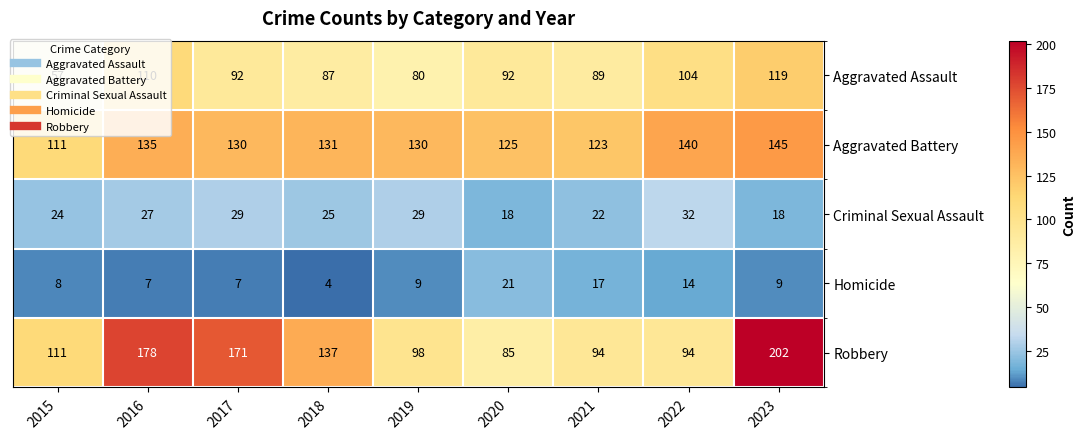

At which label does Aggravated Assault first exceed 92?

2016